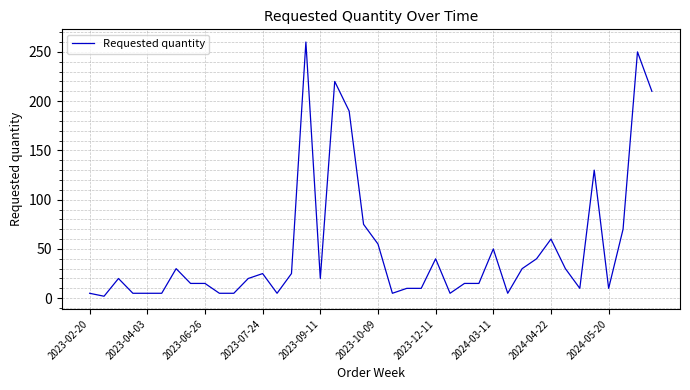

What is the greatest value displayed?

260